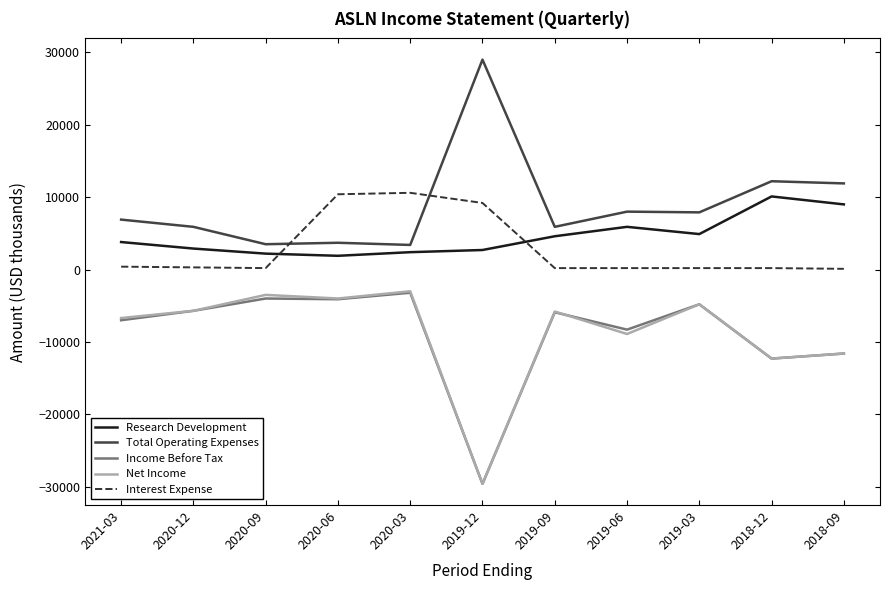

Which series changed the most between 2020-06 and 2018-12?

Interest Expense